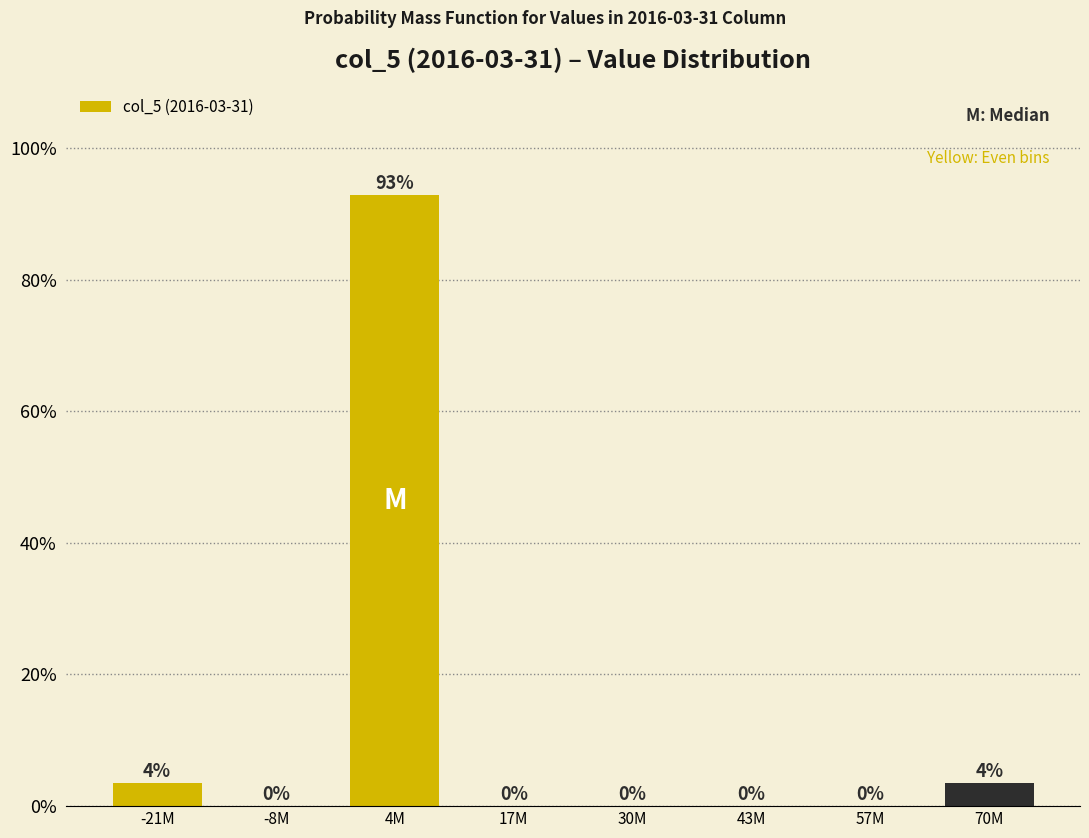

What is the maximum value shown in the chart?

92.9